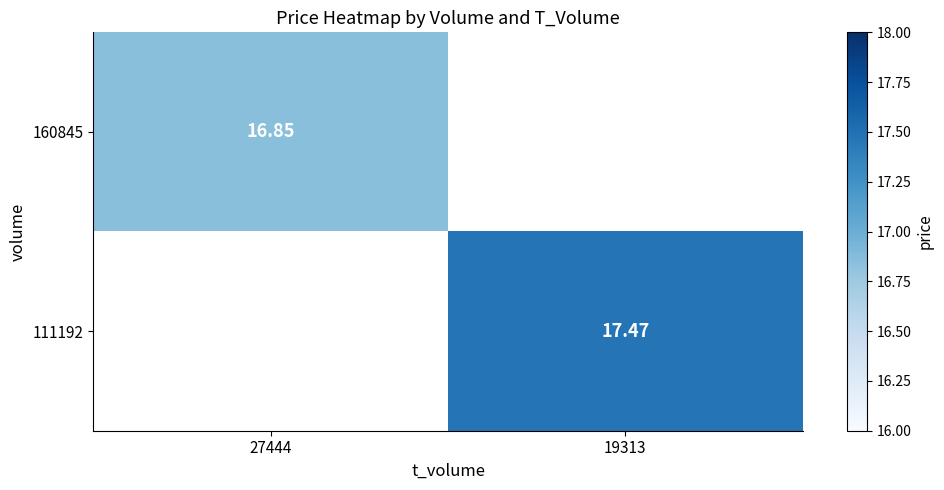

At how many categories does at least one series exceed 11?

2